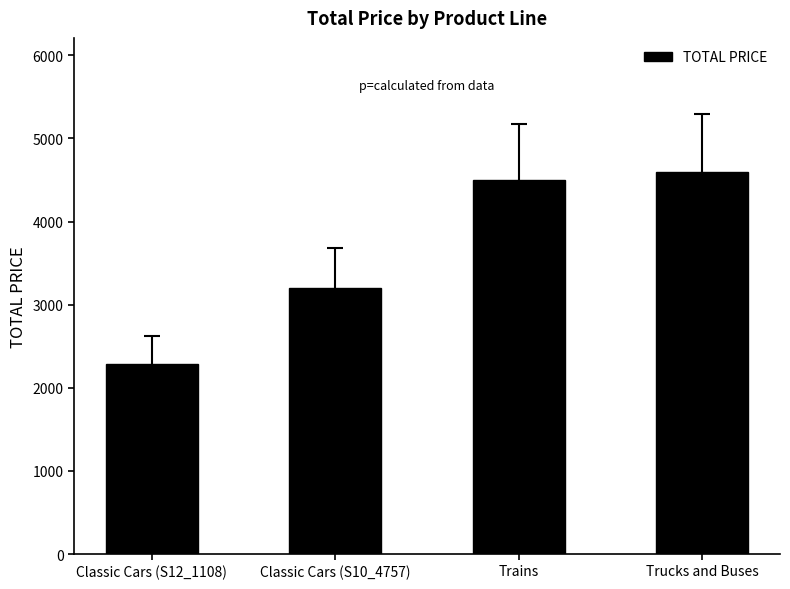

True or false: the data shows 4500.0 at Trains.

True